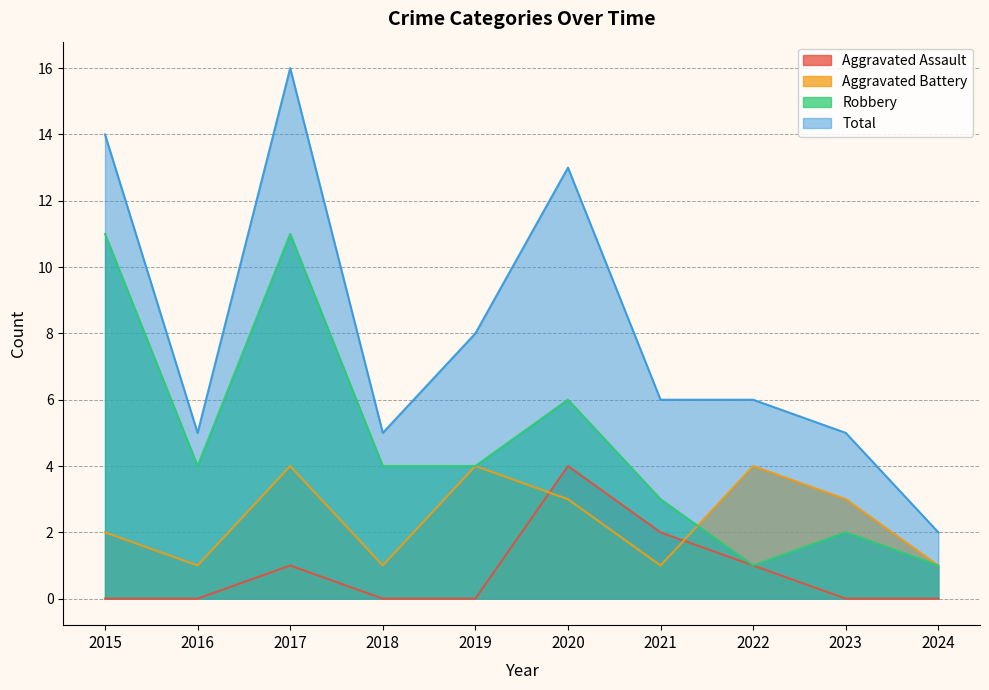

At which category does the chart reach its peak across all series?

2017